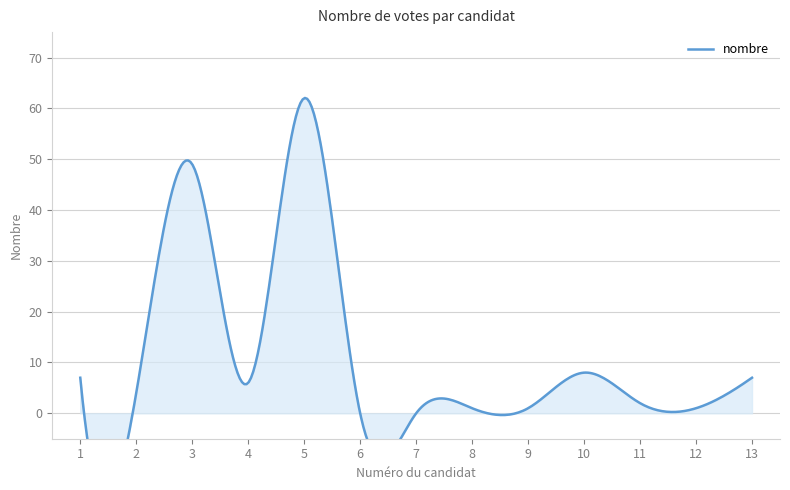

Rank the categories by value from lowest to highest.

6, 7, 8, 9, 12, 11, 2, 4, 1, 13, 10, 3, 5